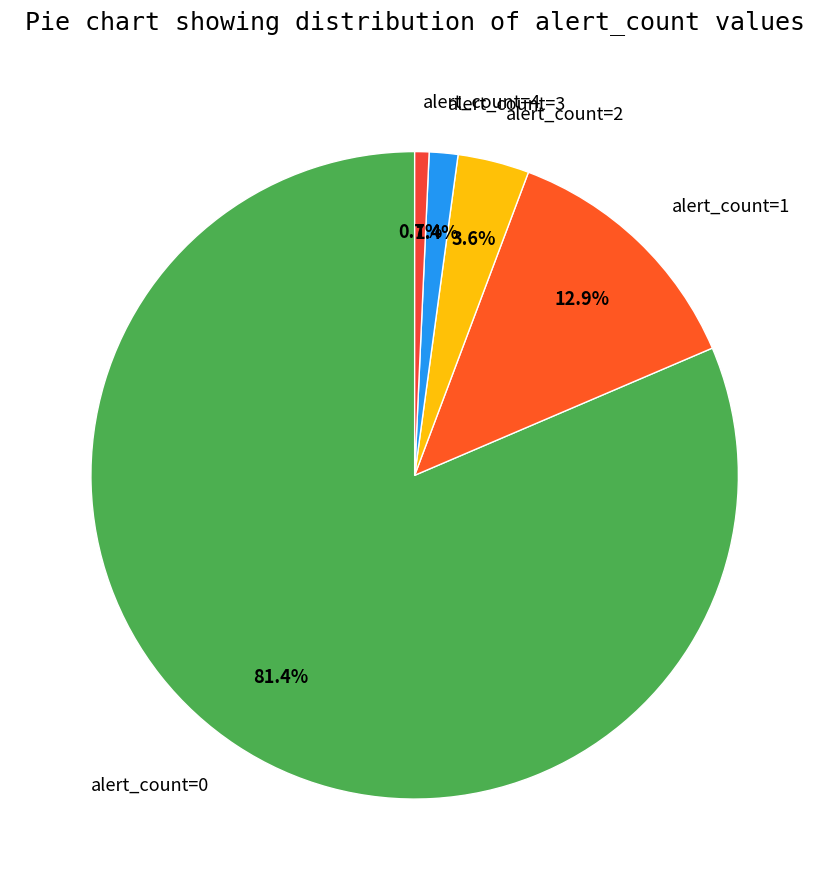

How many slices are in this pie chart?

5